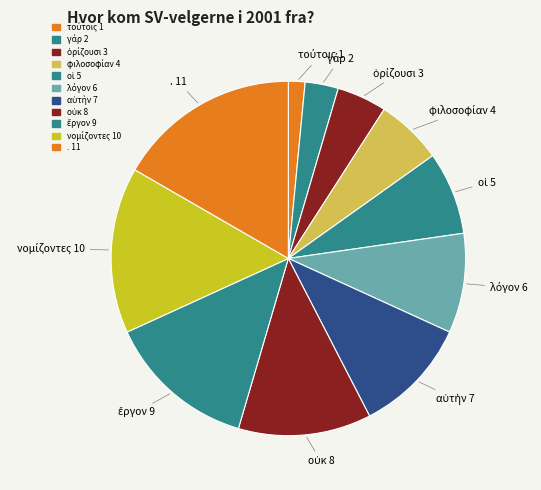

Which slice is the largest?

.